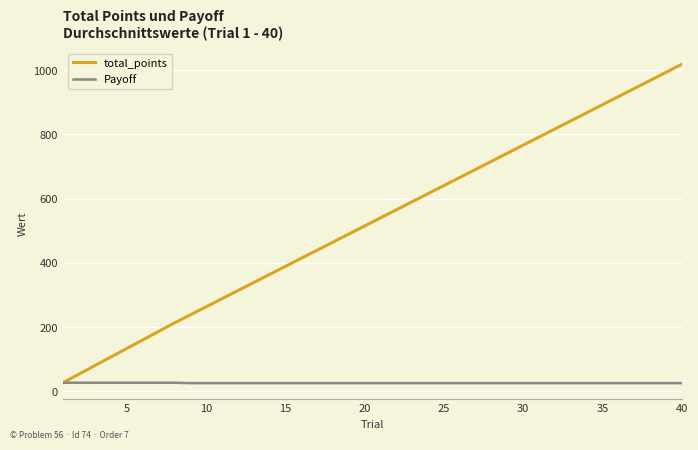

List the series in order of their overall mean, highest first.

total_points, Payoff